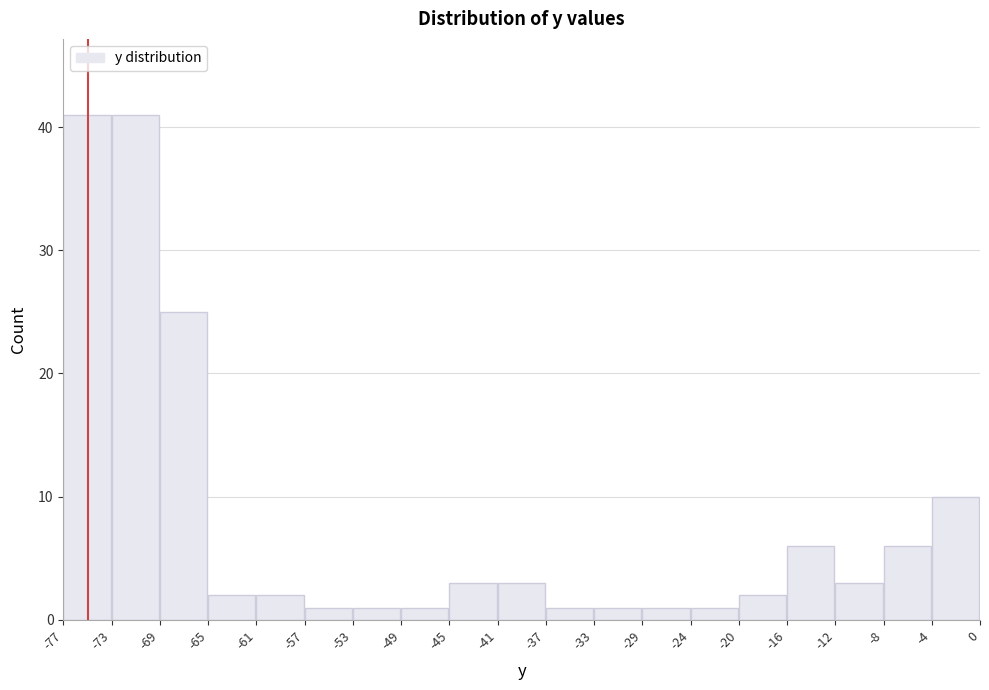

Reading left to right, transcribe this chart: for each bar, give the range it covers on the x-axis and its height. The values are not printed on the chart, so give them approximately, as read against the axis.

-77 to -73: 41
-73 to -69: 41
-69 to -65: 25
-65 to -61: 2
-61 to -57: 2
-57 to -53: 1
-53 to -49: 1
-49 to -45: 1
-45 to -41: 3
-41 to -37: 3
-37 to -33: 1
-33 to -29: 1
-29 to -24: 1
-24 to -20: 1
-20 to -16: 2
-16 to -12: 6
-12 to -8: 3
-8 to -4: 6
-4 to 0: 10